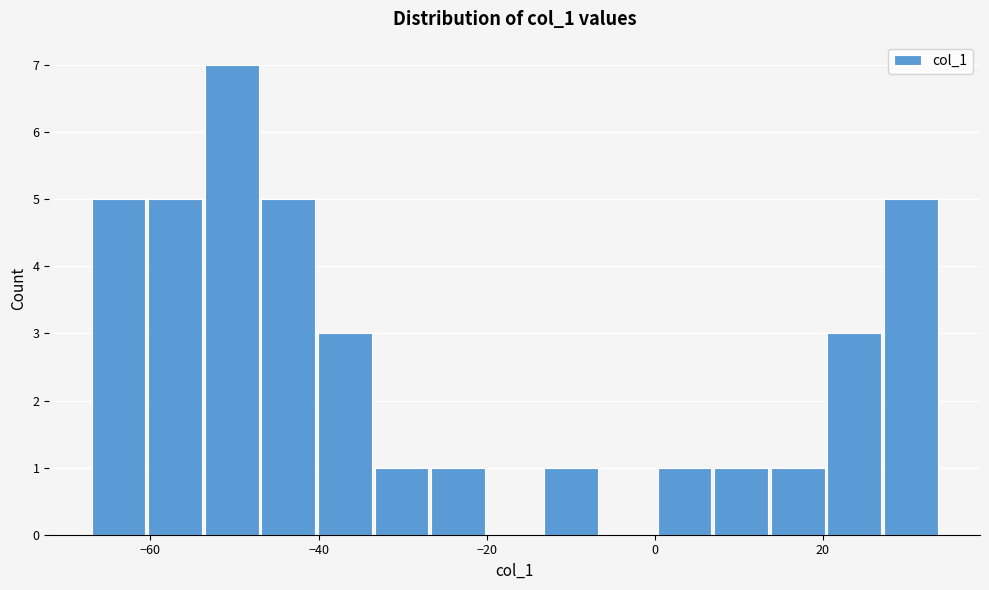

Read against the x-axis, roughly where is the centre of the tallest bar?

-50